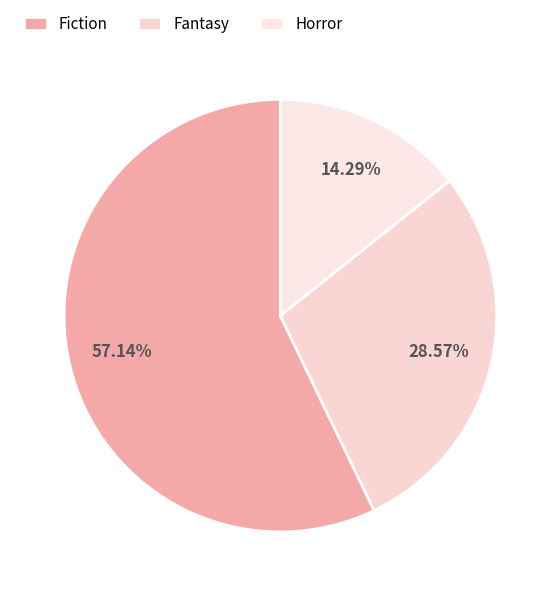

How many slices are in this pie chart?

3